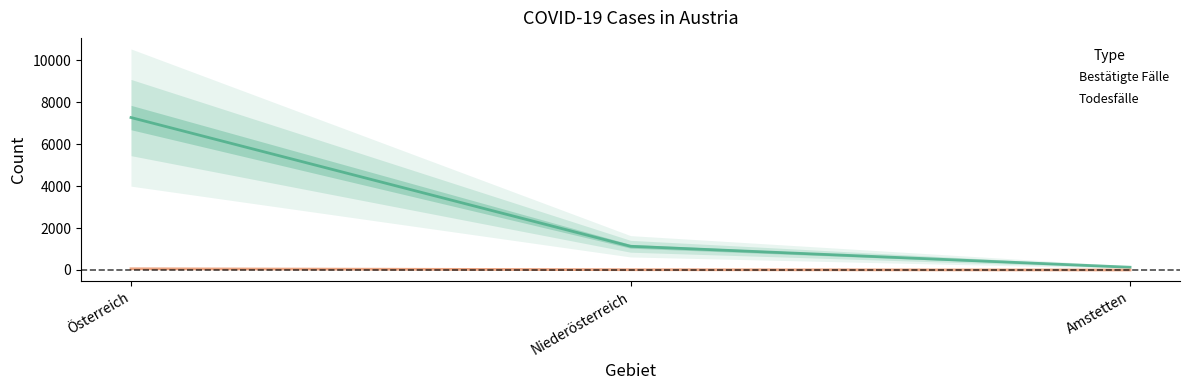

At which label is Todesfälle closest to 29?

Niederösterreich